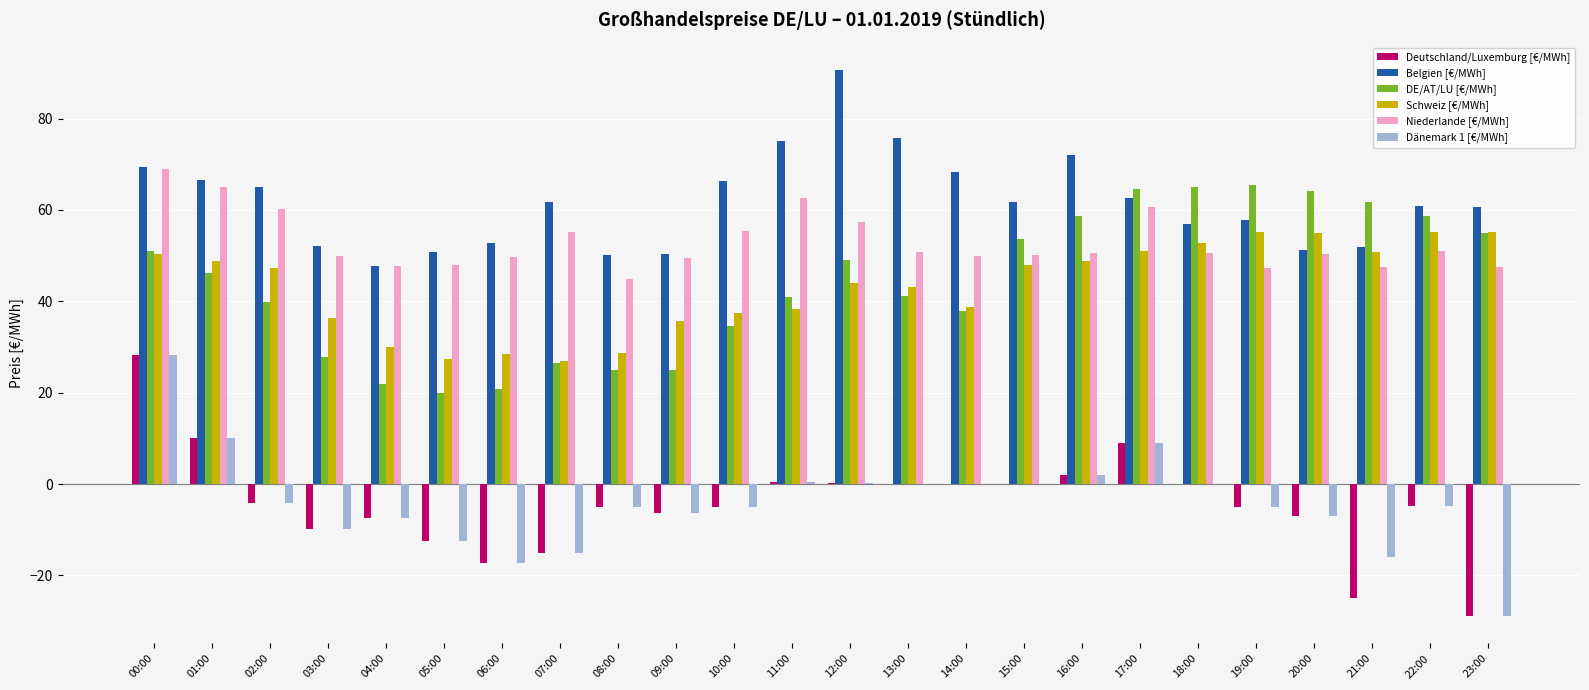

Is it true that Schweiz [€/MWh] equals 82.3 at 00:00?

False